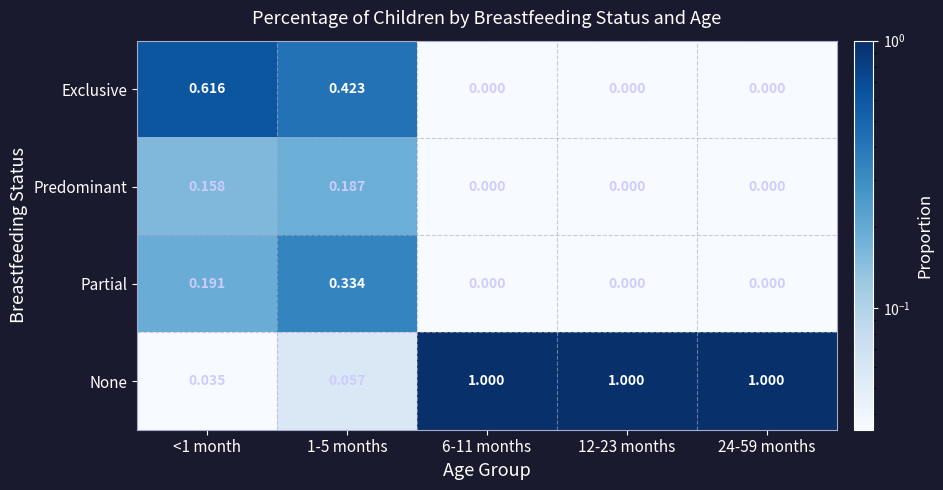

Which series has the largest range (max minus min)?

None